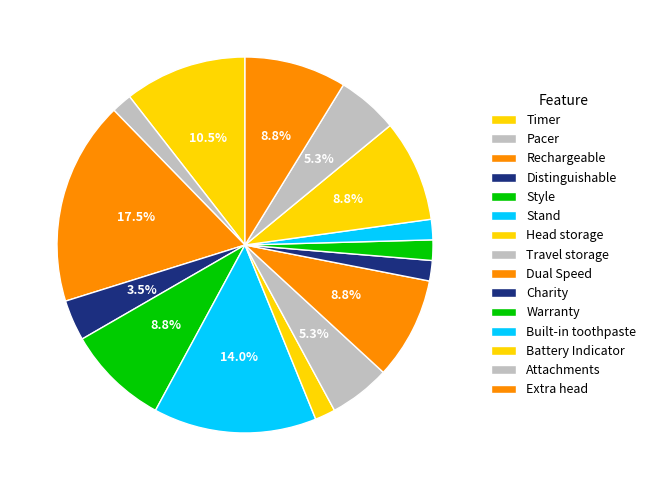

Does Extra head account for over 50% of the chart?

No